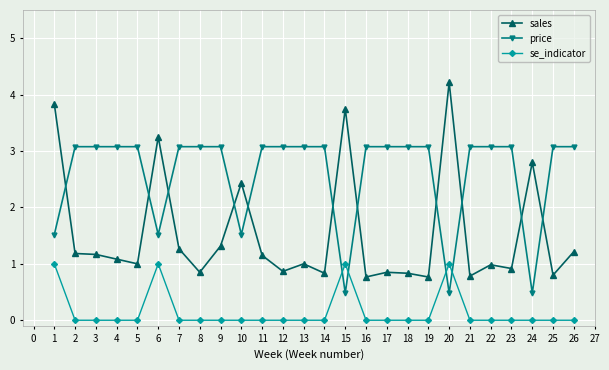

Rank the series at 13 from lowest to highest value.

se_indicator, sales, price